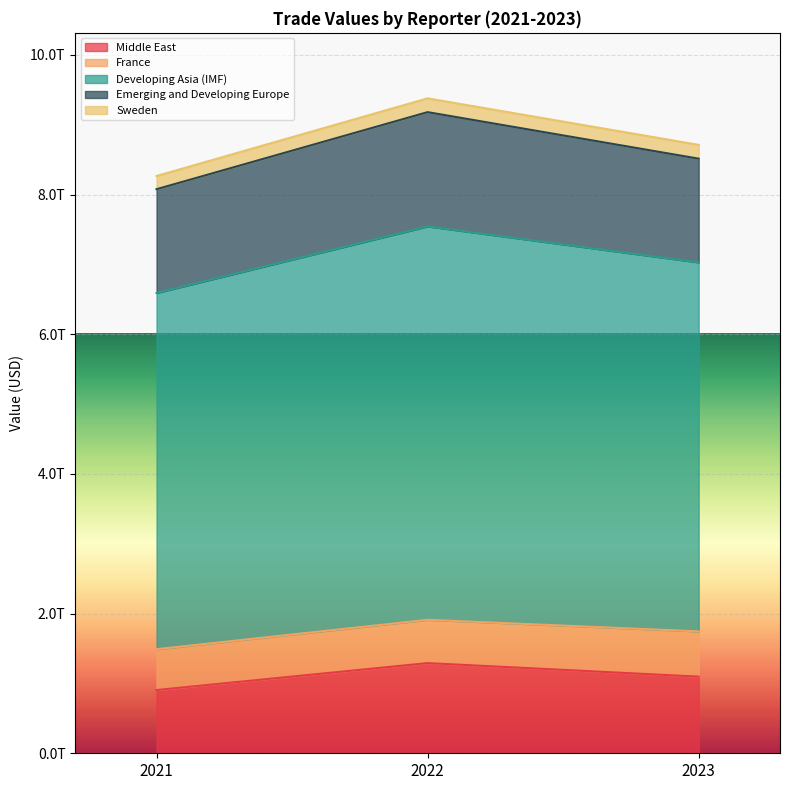

What is the sum of all Developing Asia (IMF) values?

16017212866372